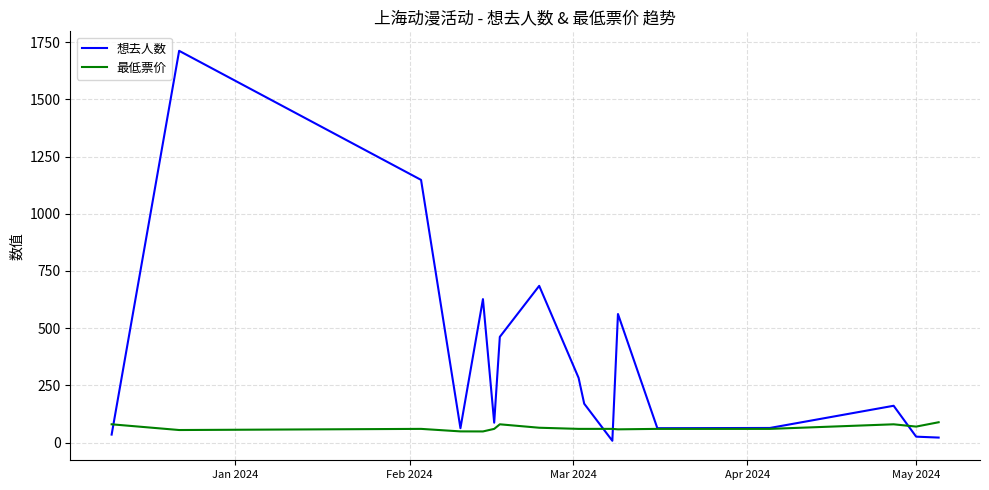

Which series ends up on top after the final intersection of 想去人数 and 最低票价?

最低票价